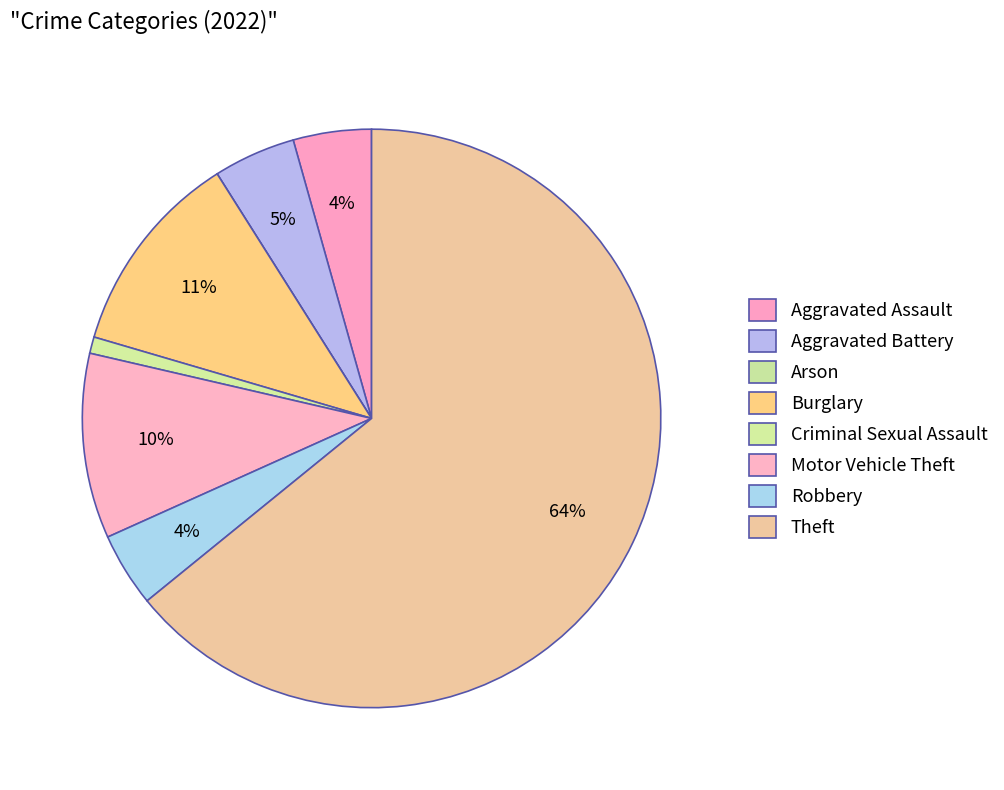

To the nearest percent, what is the difference between the largest and smallest slice percentages?

64%